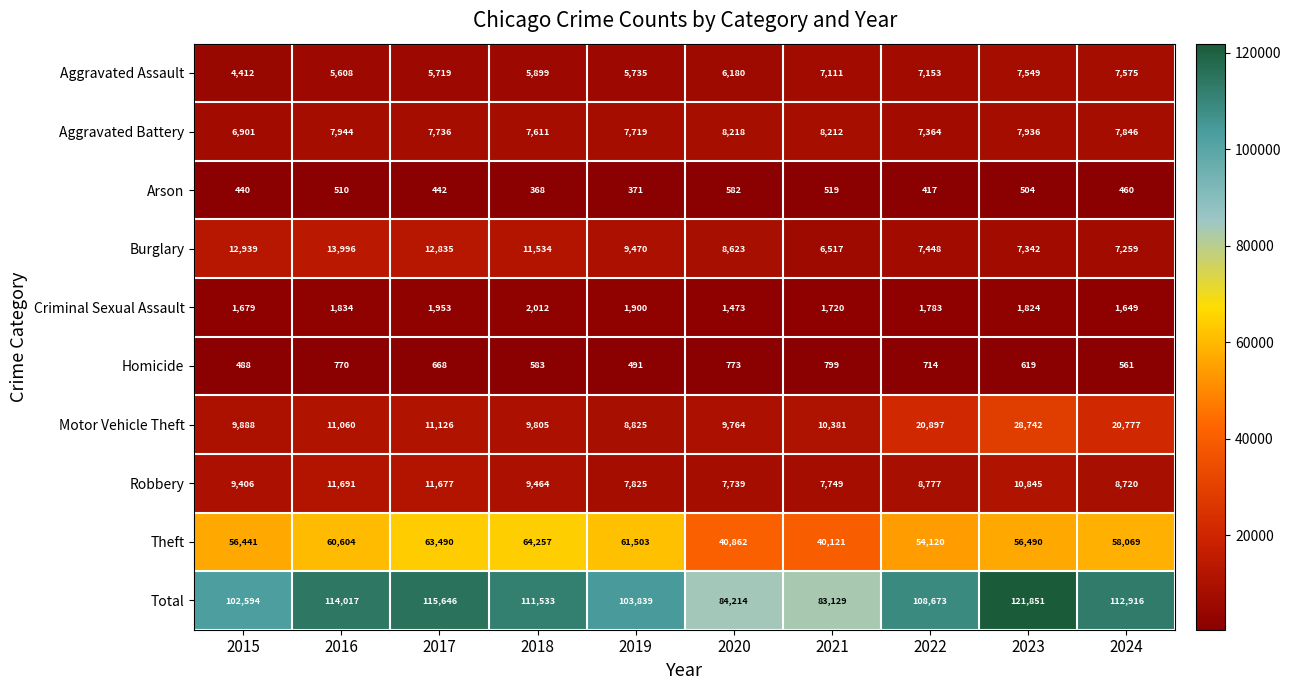

Which series changed the most between 2015 and 2018?

Total